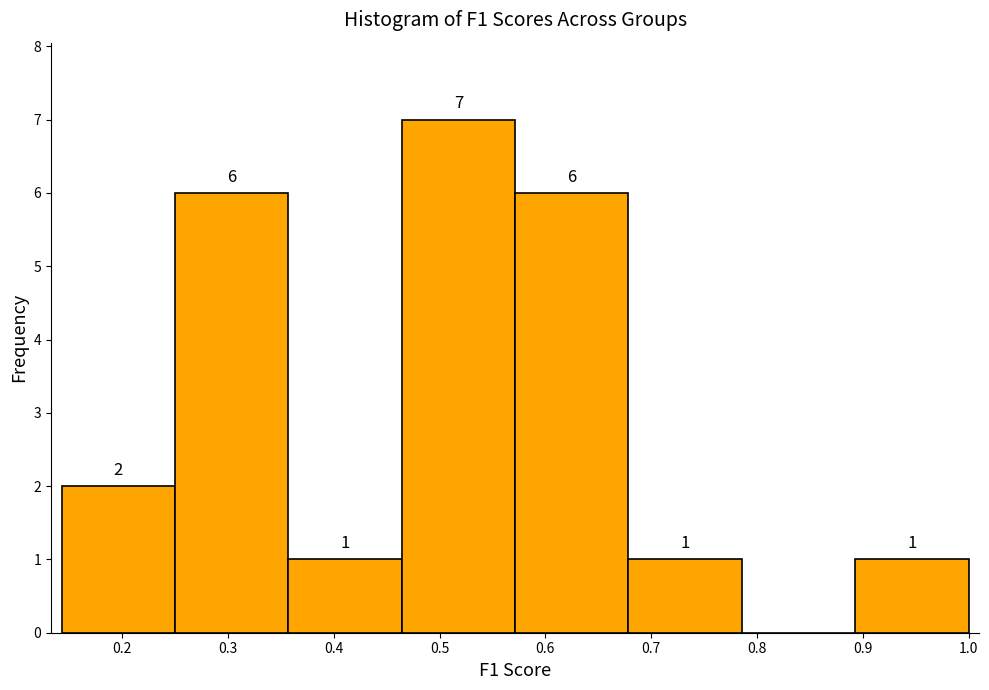

Which range on the x-axis has the tallest bar?

0.46 to 0.57